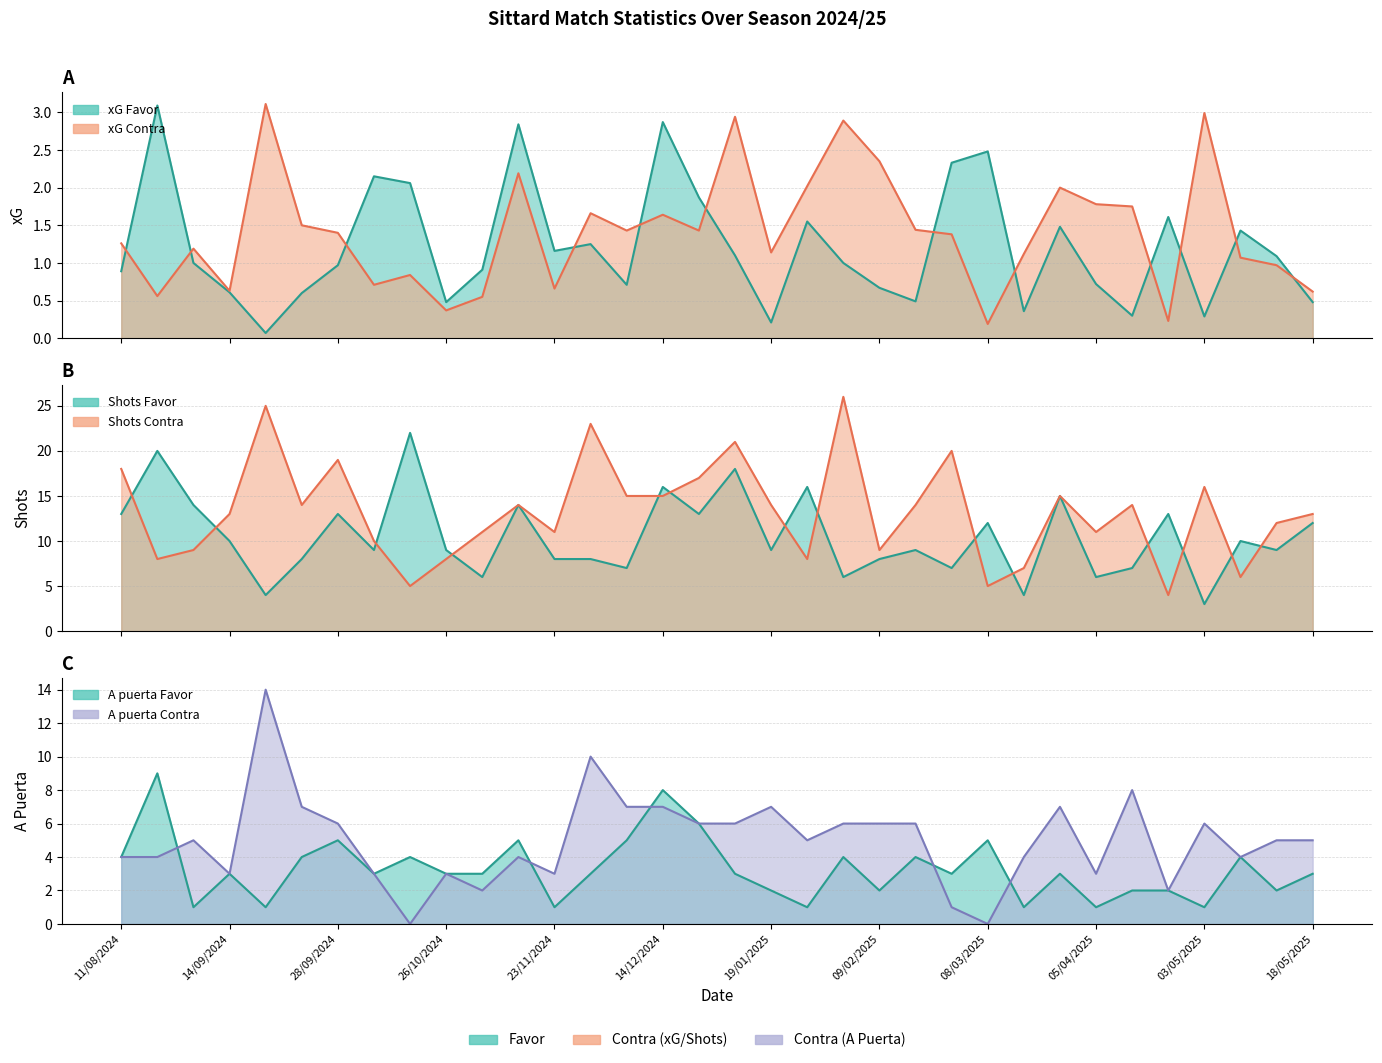

List the labels in order of Shots Favor value, smallest first.

03/05/2025, 18/09/2024, 16/03/2025, 02/11/2024, 01/02/2025, 05/04/2025, 07/12/2024, 28/02/2025, 12/04/2025, 22/09/2024, 23/11/2024, 30/11/2024, 09/02/2025, 06/10/2024, 26/10/2024, 19/01/2025, 23/02/2025, 14/05/2025, 14/09/2024, 10/05/2025, 08/03/2025, 18/05/2025, 11/08/2024, 28/09/2024, 22/12/2024, 27/04/2025, 31/08/2024, 09/11/2024, 29/03/2025, 14/12/2024, 26/01/2025, 10/01/2025, 16/08/2024, 20/10/2024